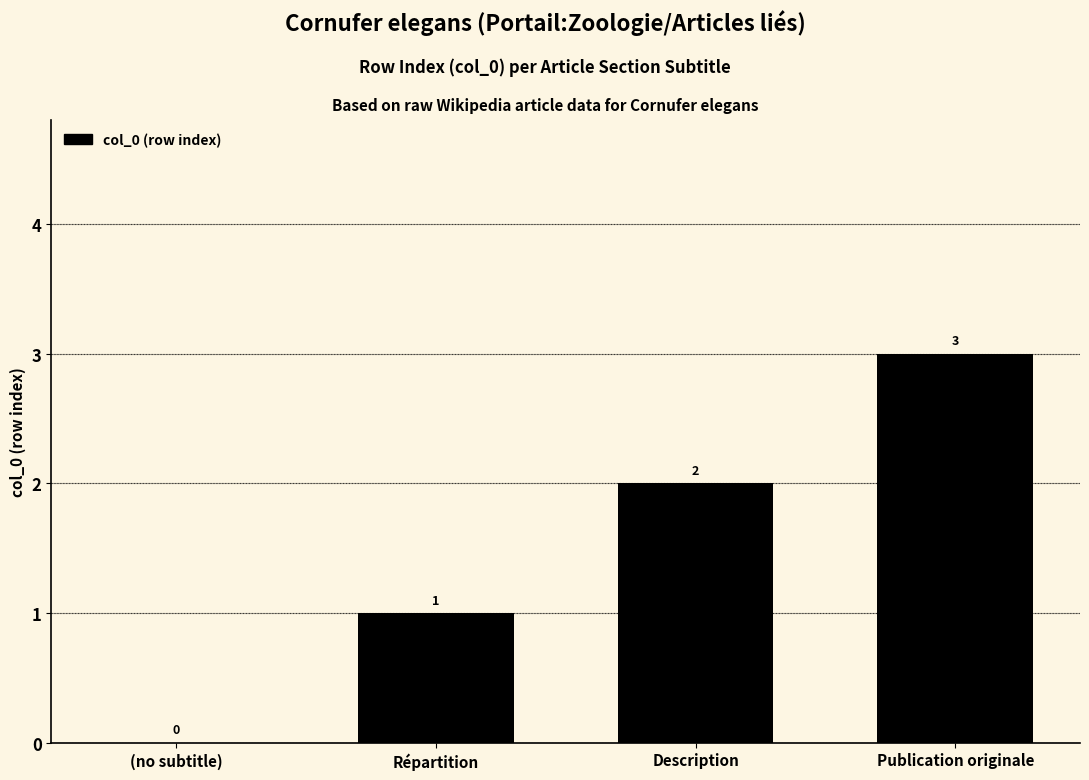

True or false: the data shows -2 at (no subtitle).

False